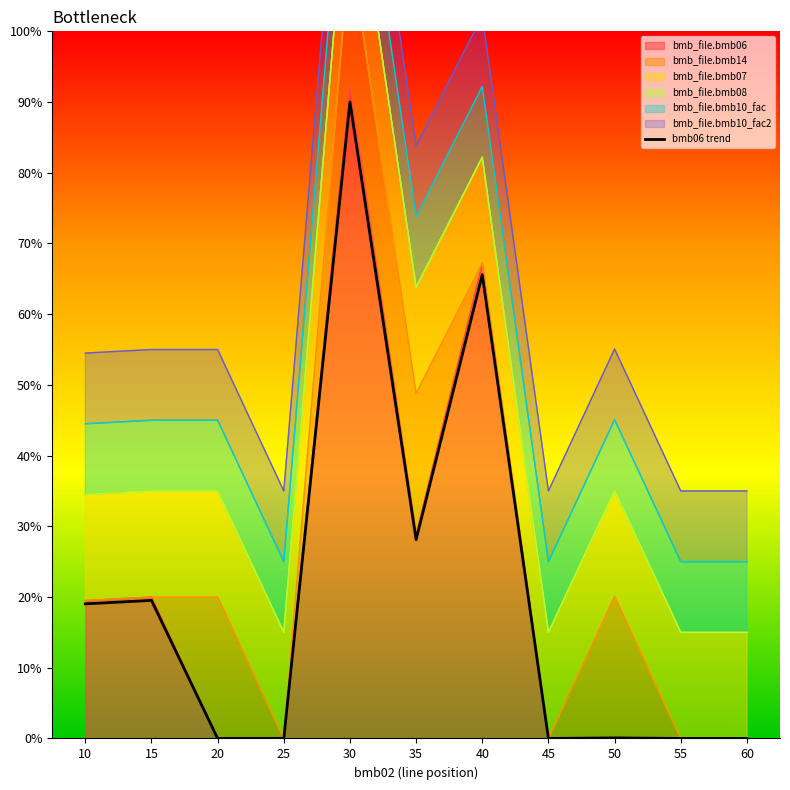

At which category does the chart reach its minimum across all series?

20